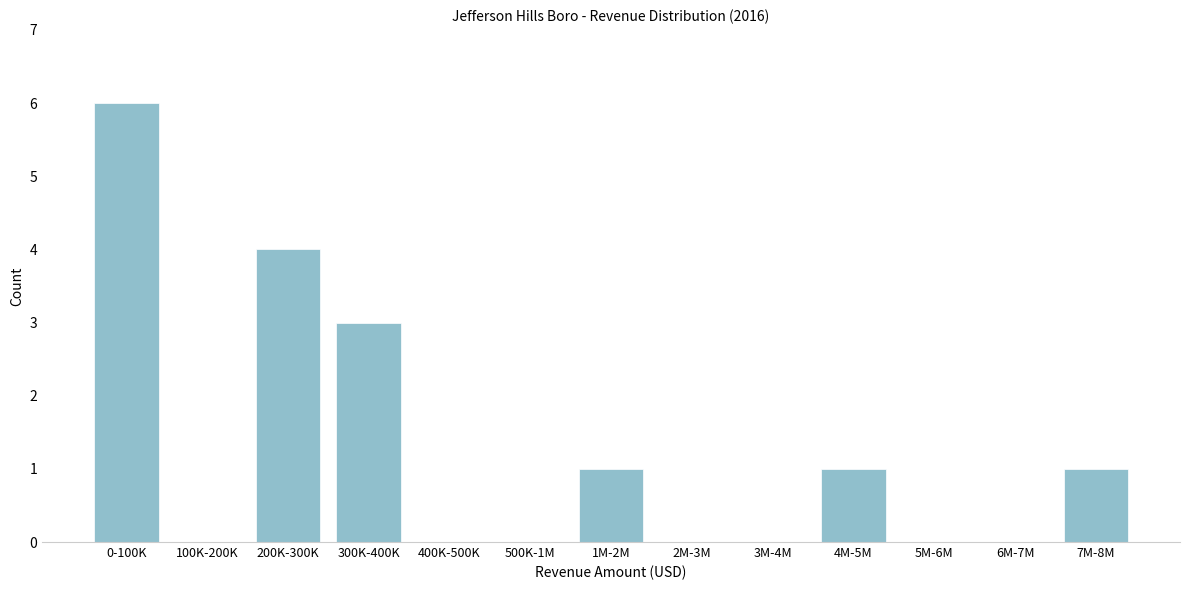

Reading right to left, extract all data points from this chart.

7M-8M=1	6M-7M=0	5M-6M=0	4M-5M=1	3M-4M=0	2M-3M=0	1M-2M=1	500K-1M=0	400K-500K=0	300K-400K=3	200K-300K=4	100K-200K=0	0-100K=6